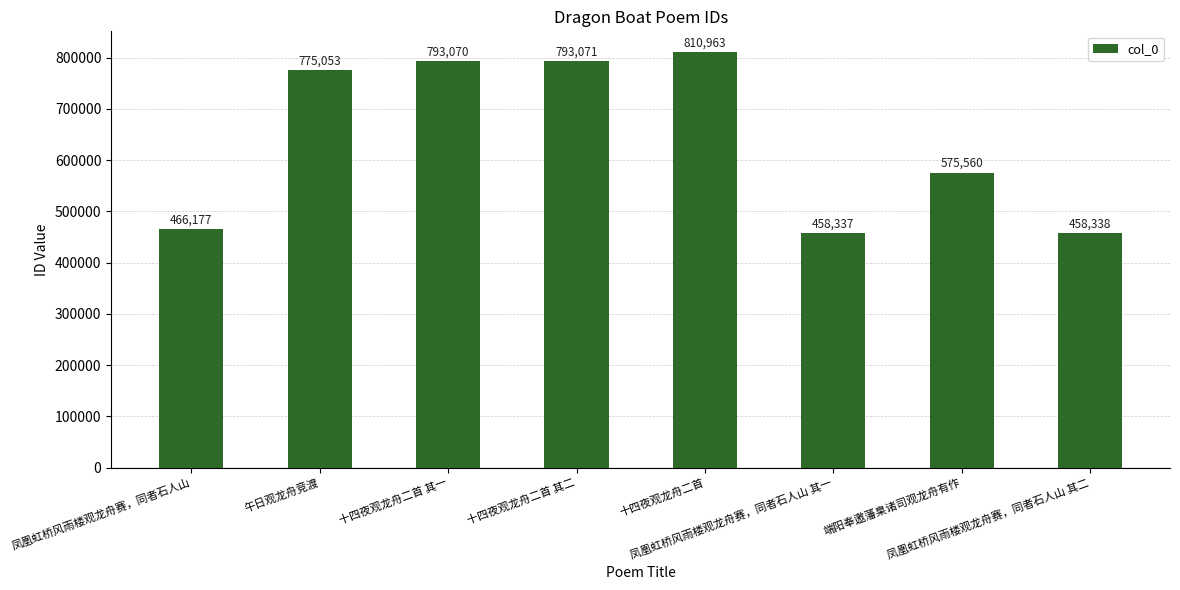

Reading left to right, extract all data points from this chart.

466177	775053	793070	793071	810963	458337	575560	458338